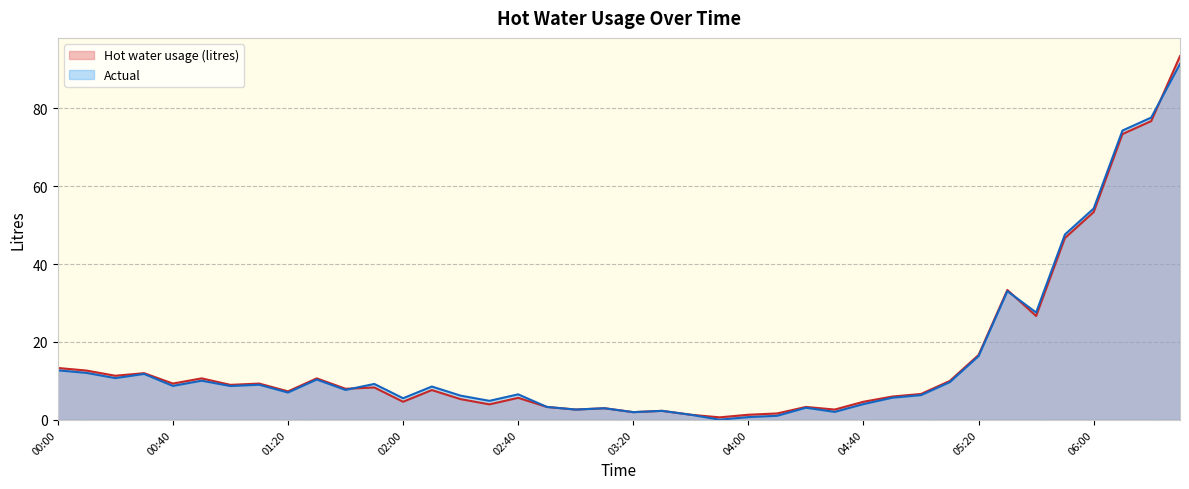

What is the minimum value shown in the chart?

0.1